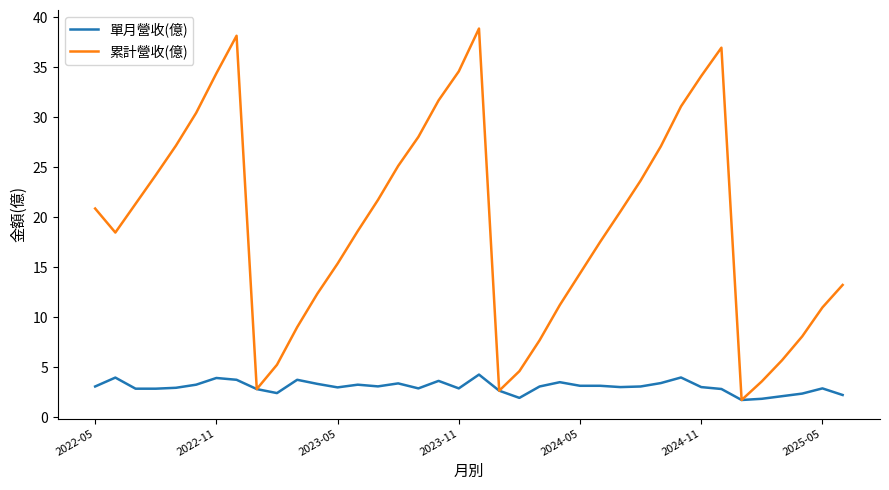

How many distinct data groups are displayed?

2